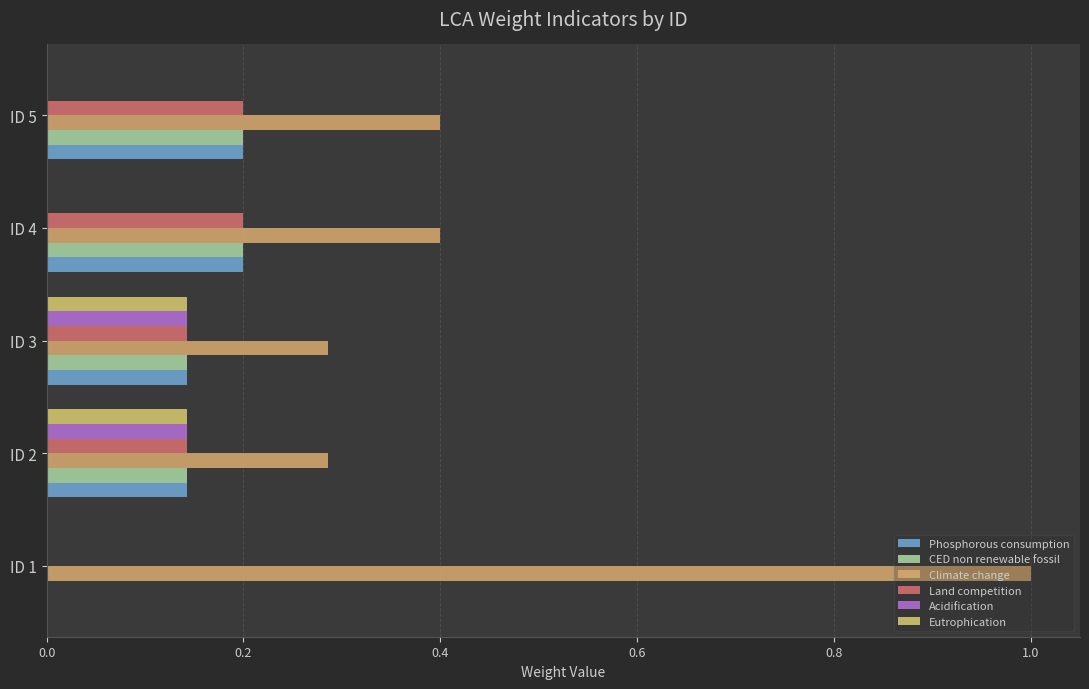

What is the difference between the maximum and minimum values in the Eutrophication series?

0.1